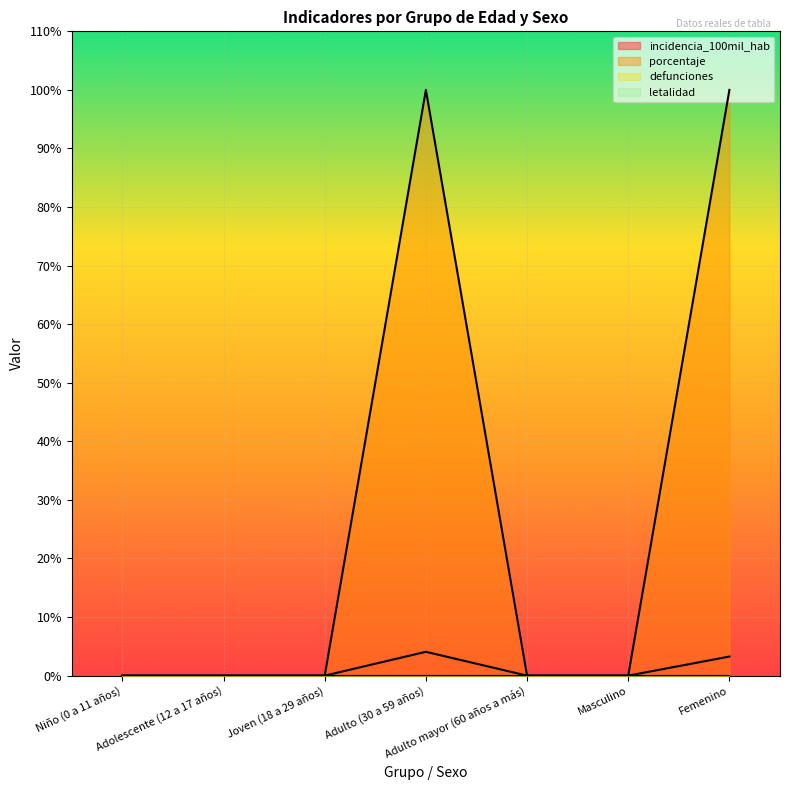

How many porcentaje values are between 0 and 100?

7